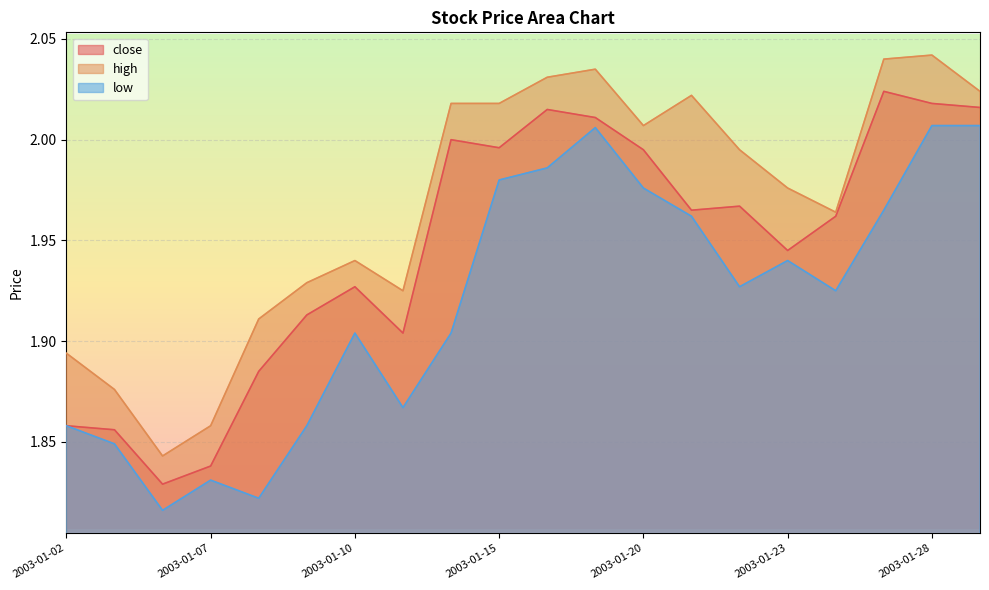

At which category does low reach its first local valley?

2003-01-06